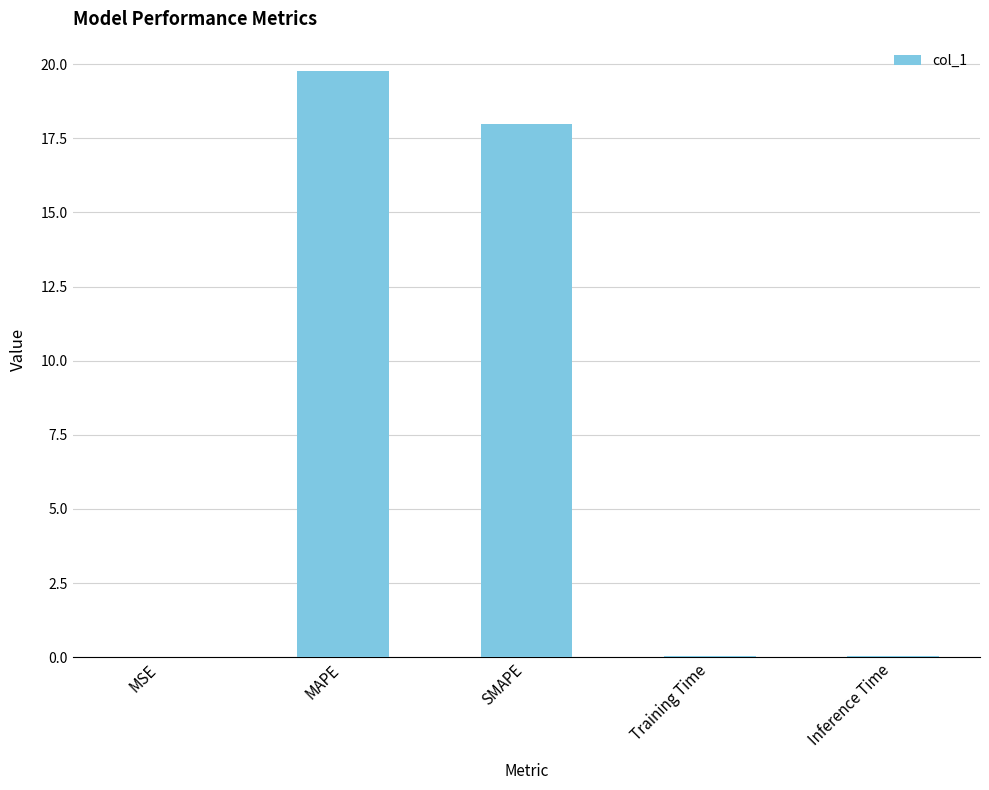

Between MAPE and SMAPE, which is larger?

MAPE